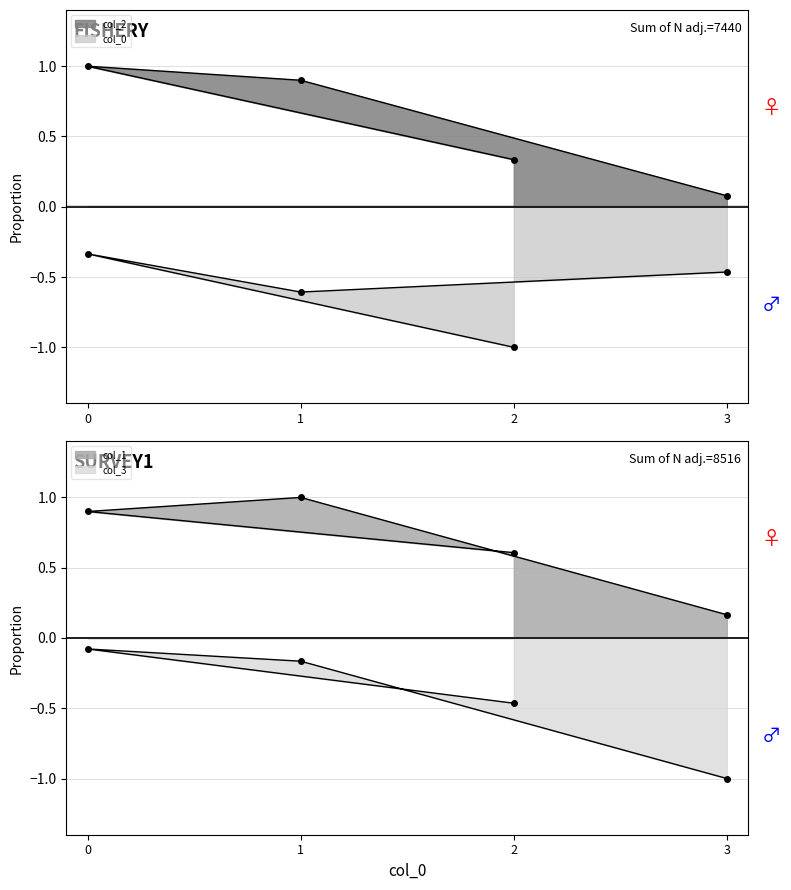

How many distinct data groups are displayed?

4